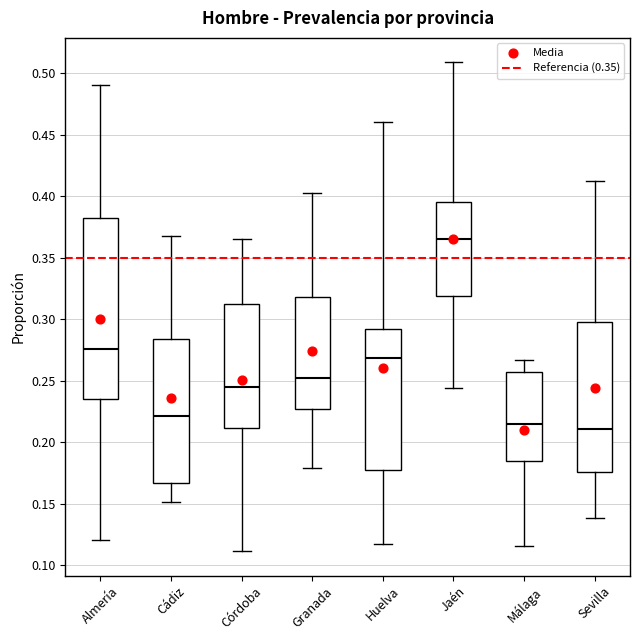

Reading left to right, read every box against the y-axis: the position of its median line, the range the box covers, and the ends of its whiskers. The values are not printed on the chart, so give them approximately, as read against the axis.

Almería: median 0.275, box 0.235 to 0.385, whiskers 0.120 to 0.490
Cádiz: median 0.220, box 0.165 to 0.285, whiskers 0.150 to 0.365
Córdoba: median 0.245, box 0.210 to 0.310, whiskers 0.110 to 0.365
Granada: median 0.250, box 0.225 to 0.320, whiskers 0.180 to 0.400
Huelva: median 0.270, box 0.175 to 0.290, whiskers 0.115 to 0.460
Jaén: median 0.365, box 0.320 to 0.395, whiskers 0.245 to 0.510
Málaga: median 0.215, box 0.185 to 0.255, whiskers 0.115 to 0.265
Sevilla: median 0.210, box 0.175 to 0.300, whiskers 0.140 to 0.410